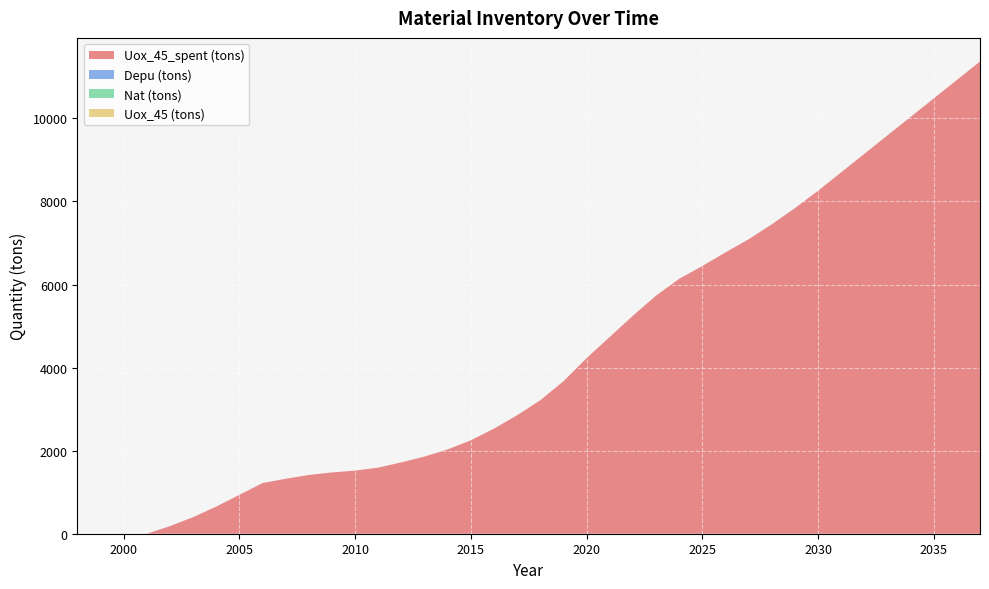

Reading left to right, what are all the values shown in this chart?

Uox_45_spent (tons): 0.0	0.0	0.0	0.0	184.6	399.1	654.6	937.5	1220.5	1323.1	1415.6	1475.6	1520.4	1592.4	1718.9	1858.4	2030.7	2250.4	2530.4	2853.3	3214.3	3671.3	4228.1	4738.7	5248.3	5732.6	6137.9	6445.5	6773.4	7089.5	7449.0	7839.2	8256.7	8701.5	9146.3	9591.1	10035.9	10480.8	10925.6	11370.4
Depu (tons): 0.0	0.0	0.0	0.0	0.0	0.0	0.0	0.0	0.0	0.0	0.0	0.0	0.0	0.0	0.0	0.0	0.0	0.0	0.0	0.0	0.0	0.0	0.0	0.0	0.0	0.0	0.0	0.0	0.0	0.0	0.0	0.0	0.0	0.0	0.0	0.0	0.0	0.0	0.0	0.0
Nat (tons): 0.0	0.0	0.0	0.0	0.0	0.0	0.0	0.0	0.0	0.0	0.0	0.0	0.0	0.0	0.0	0.0	0.0	0.0	0.0	0.0	0.0	0.0	0.0	0.0	0.0	0.0	0.0	0.0	0.0	0.0	0.0	0.0	0.0	0.0	0.0	0.0	0.0	0.0	0.0	0.0
Uox_45 (tons): 0.0	0.0	0.0	0.0	0.0	0.0	0.0	0.0	0.0	0.0	0.0	0.0	0.0	0.0	0.0	0.0	0.0	0.0	0.0	0.0	0.0	0.0	0.0	0.0	0.0	0.0	0.0	0.0	0.0	0.0	0.0	0.0	0.0	0.0	0.0	0.0	0.0	0.0	0.0	0.0